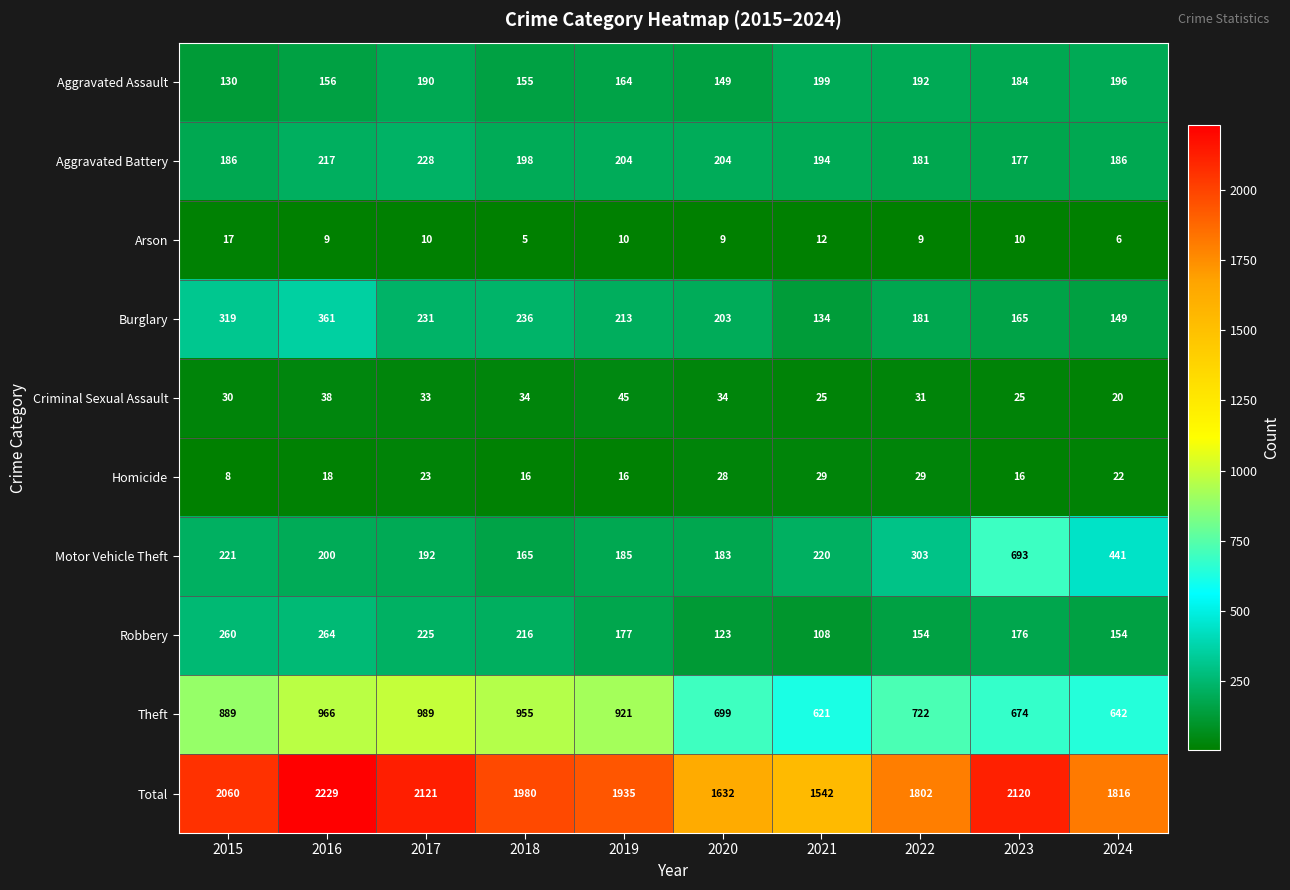

What is the difference between the second highest and minimum values in the Robbery series?

152